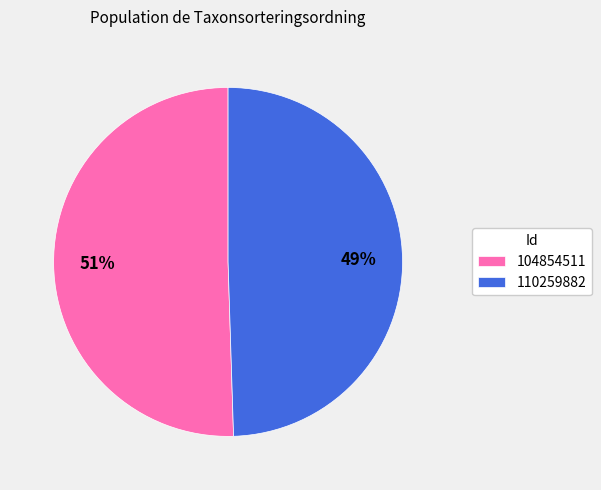

Which has a higher value, 110259882 or 104854511?

104854511